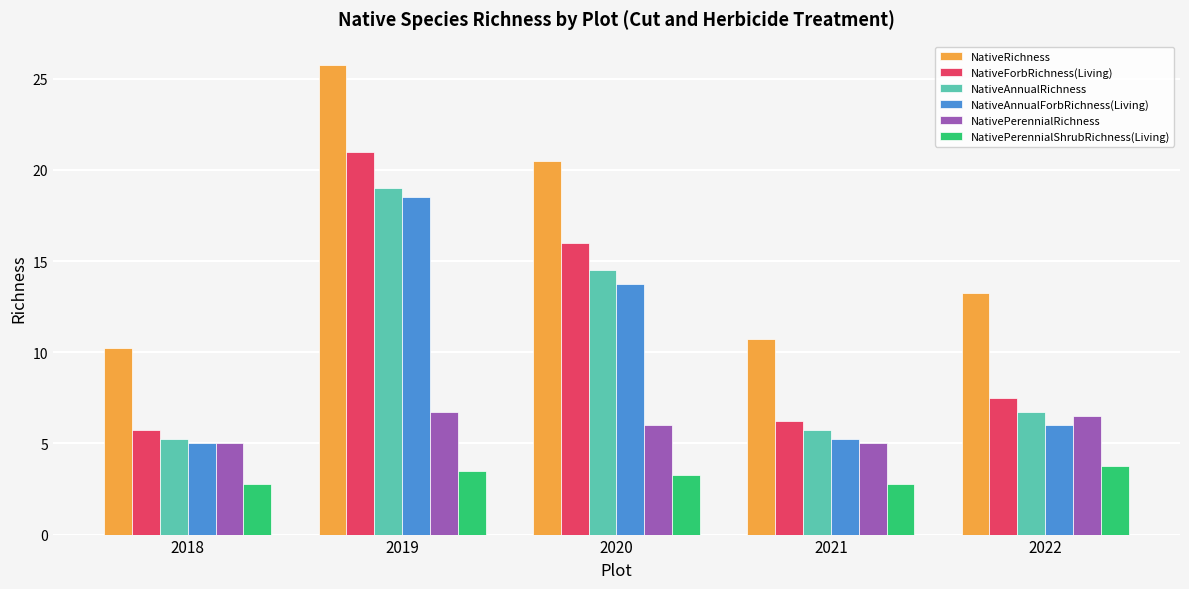

What is the difference between the highest and lowest values at 2022?

9.5